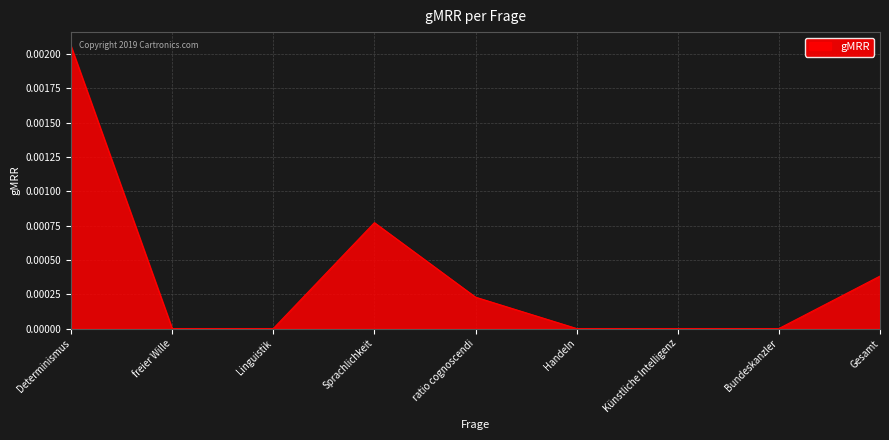

What position from the right is Determinismus?

9